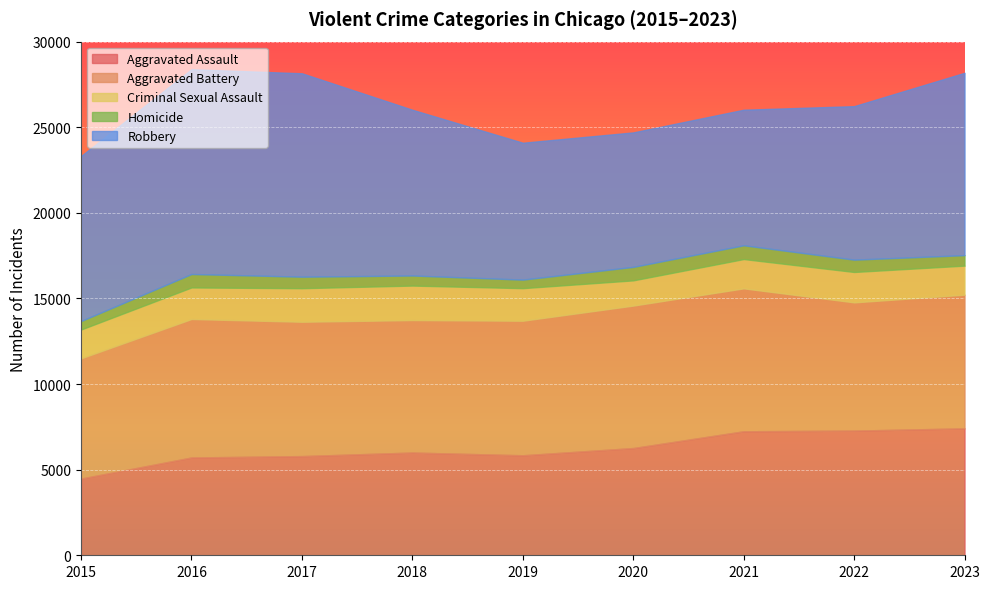

What is the value of the Robbery point at the 3rd from the left?

11880